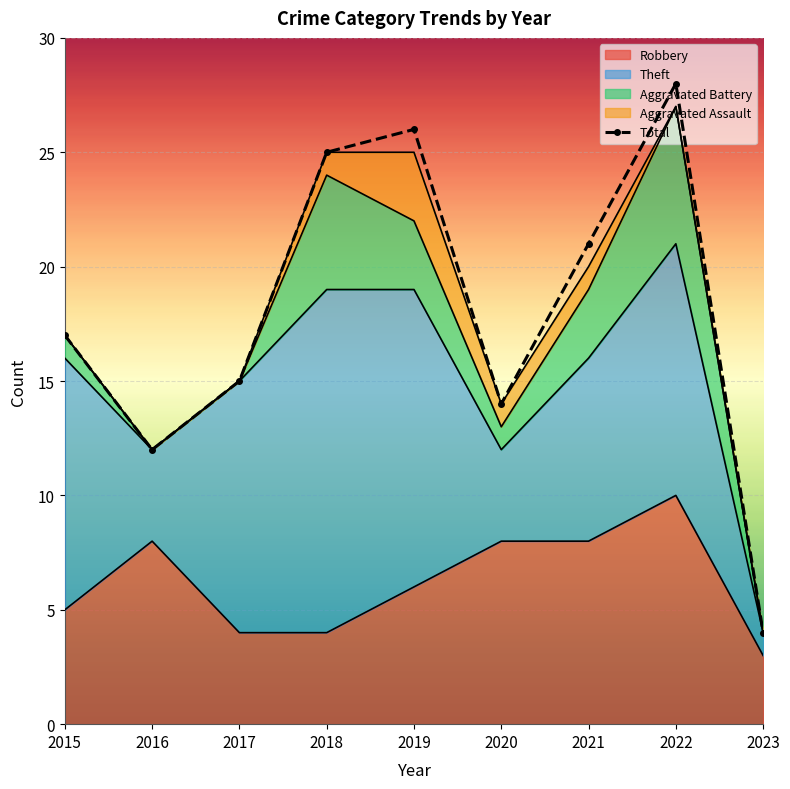

What is the maximum value shown in the chart?

28